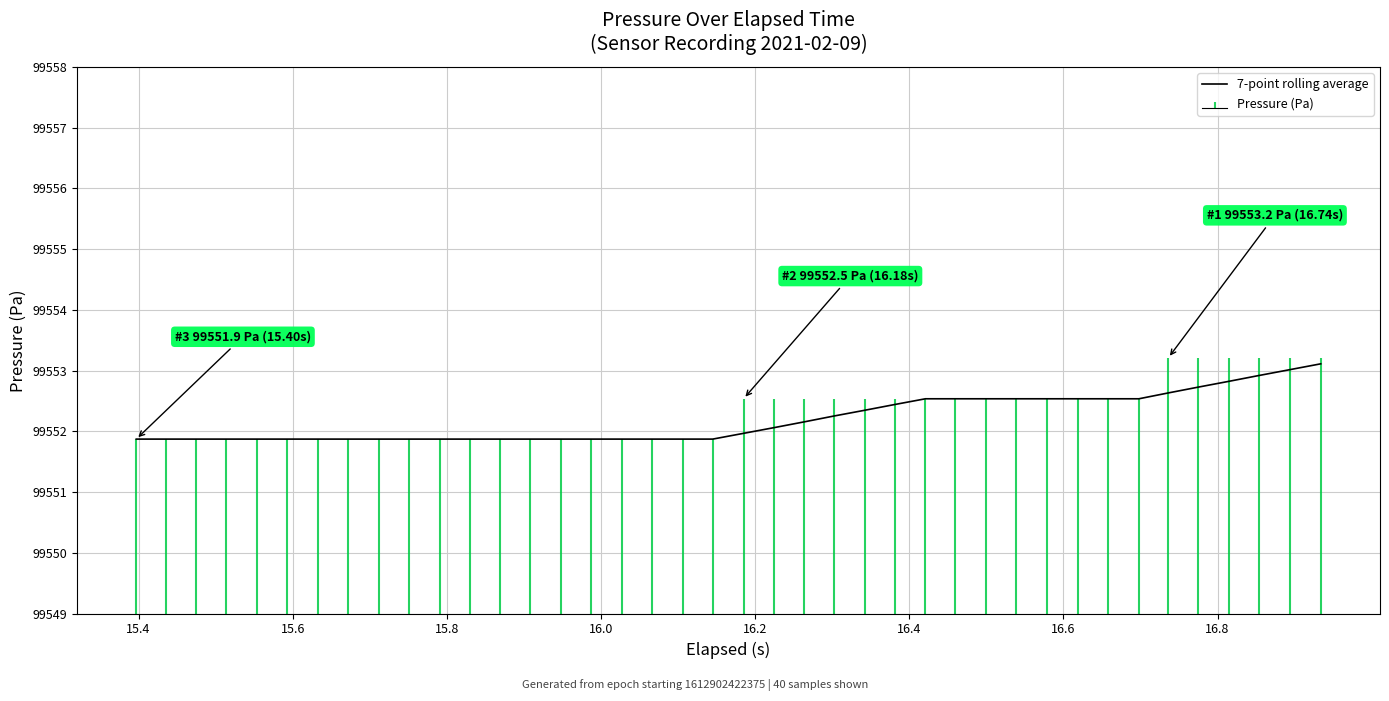

What is the value of the 17th point from the left?

99551.9